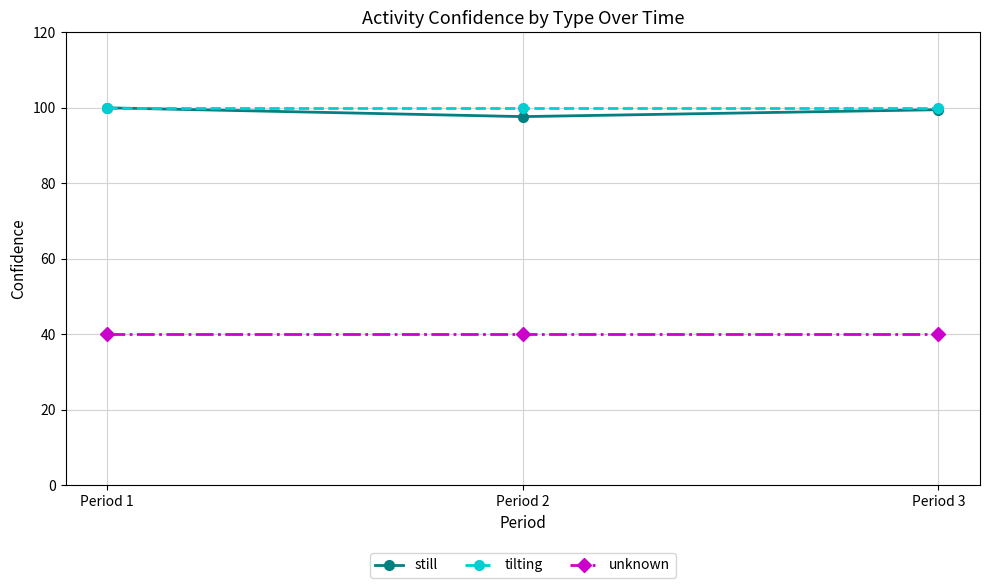

Which series has the largest range (max minus min)?

still